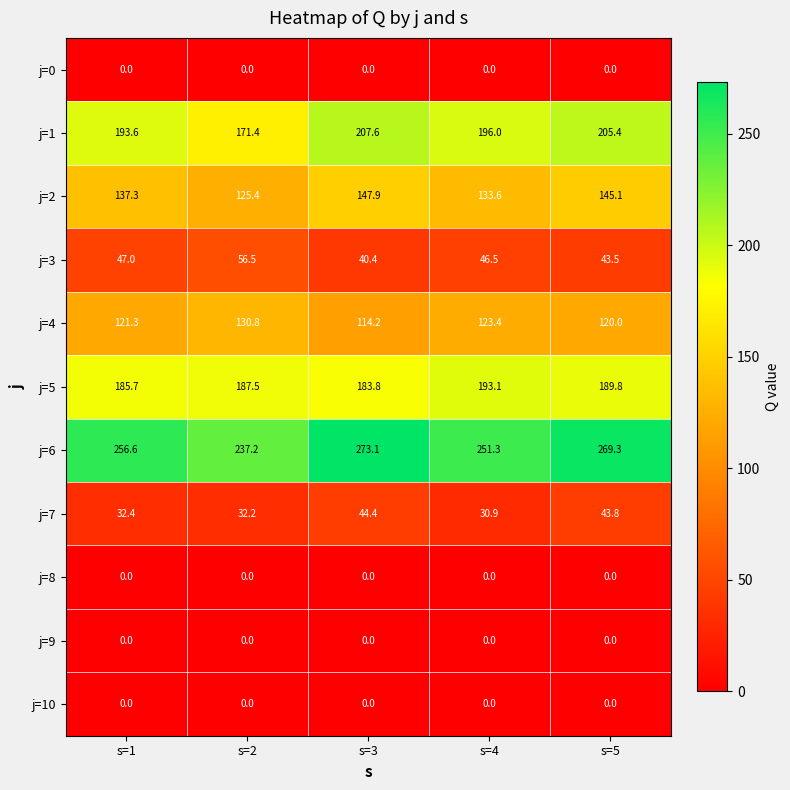

Read the j=6 value at s=1.

256.6